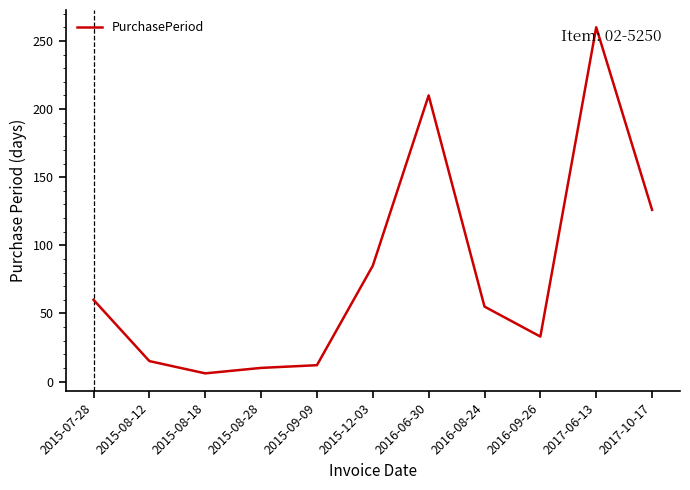

At which category does the chart reach its peak across all series?

2017-06-13